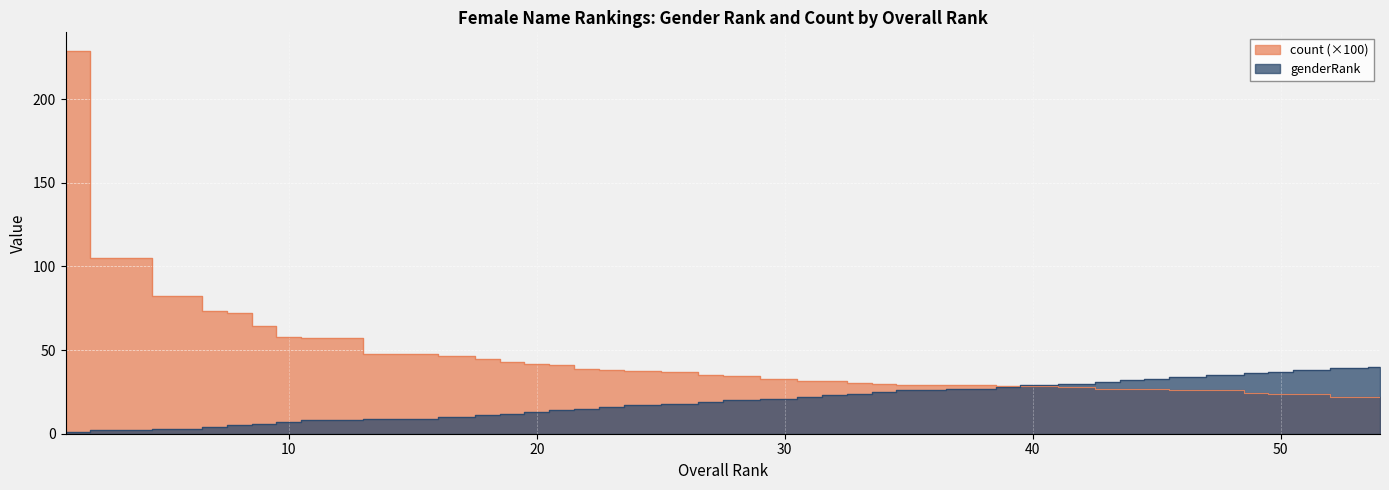

How many intersections are there between count and genderRank?

1